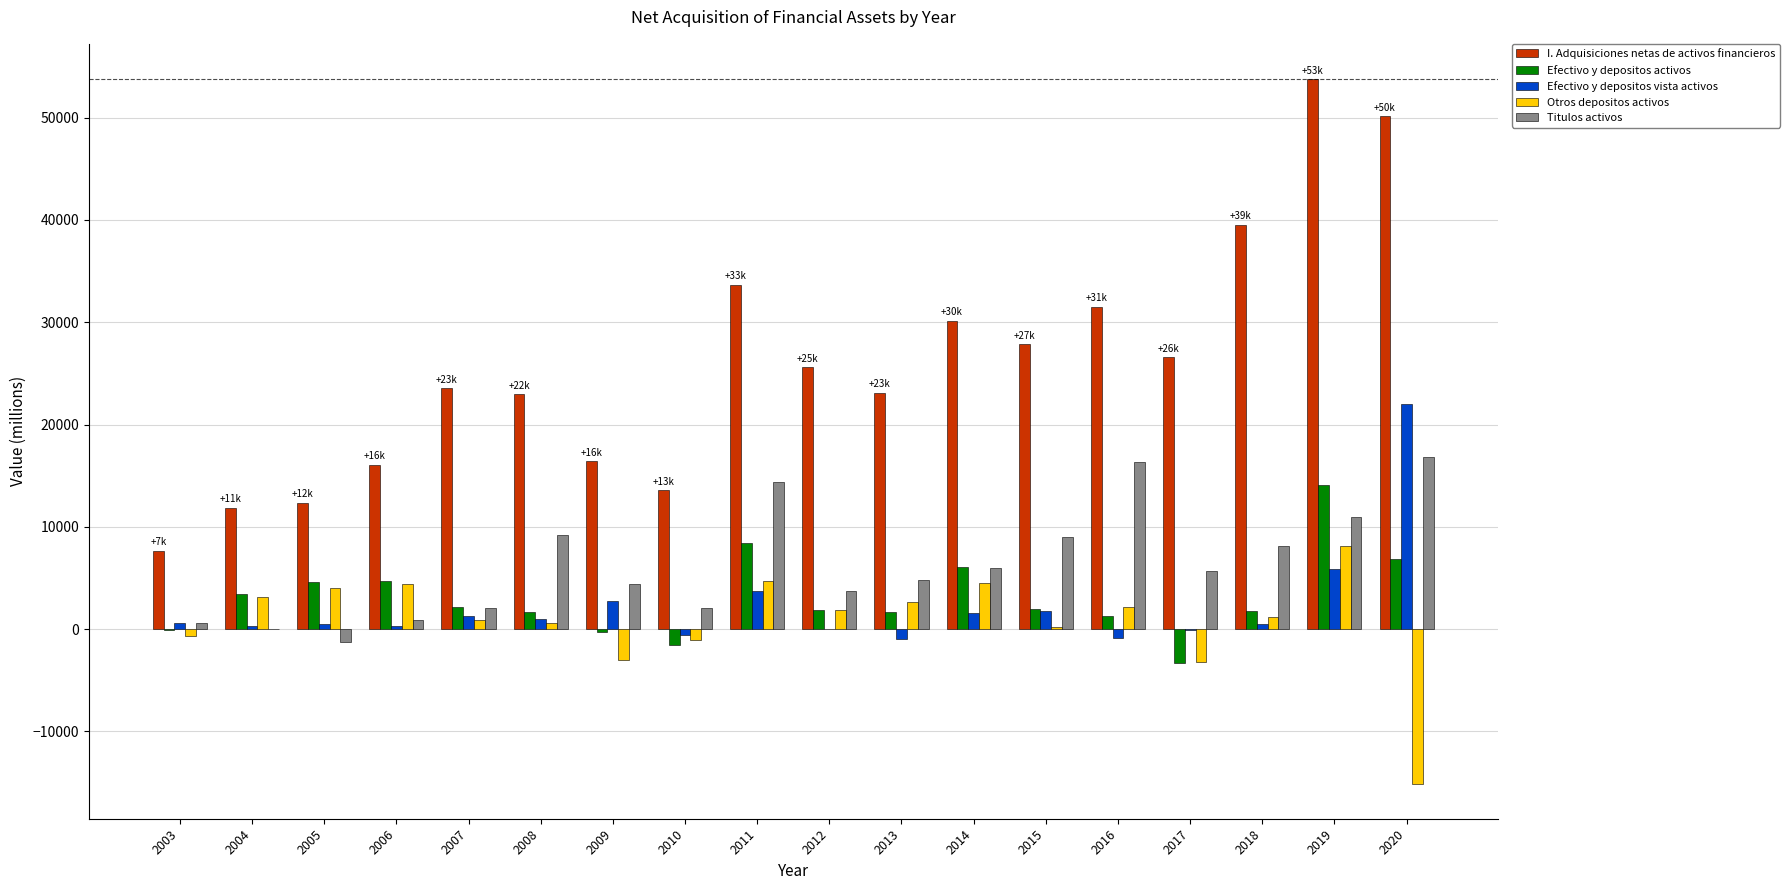

Is the value of Otros depositos activos at 2010 greater than the value of Efectivo y depositos vista activos at 2004?

No